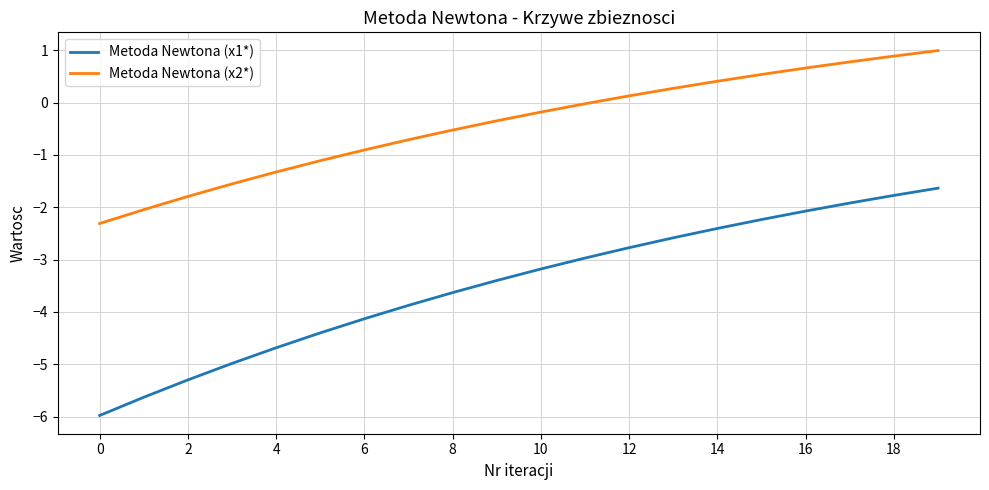

List the series in order of their peak value, lowest first.

Metoda Newtona (x1*), Metoda Newtona (x2*)